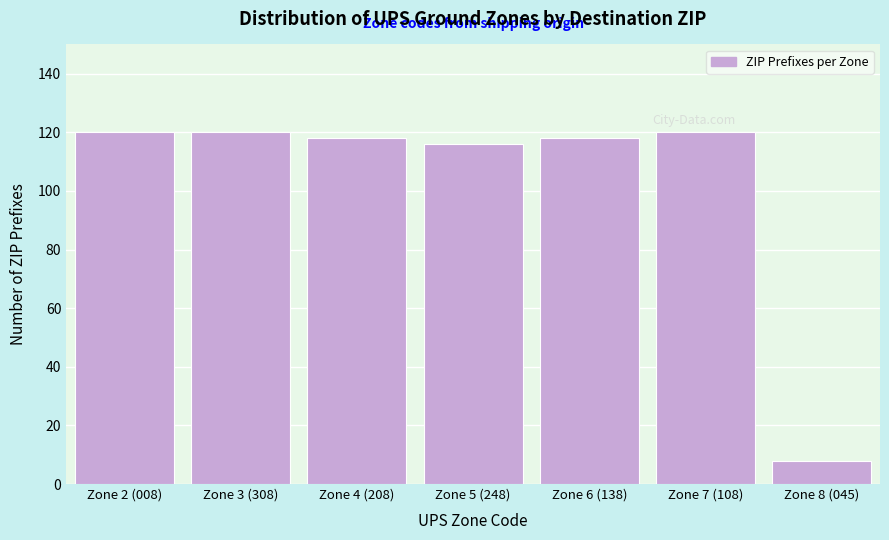

Reading right to left, what are all the values shown in this chart?

Zone 8 (045)=8	Zone 7 (108)=120	Zone 6 (138)=118	Zone 5 (248)=116	Zone 4 (208)=118	Zone 3 (308)=120	Zone 2 (008)=120